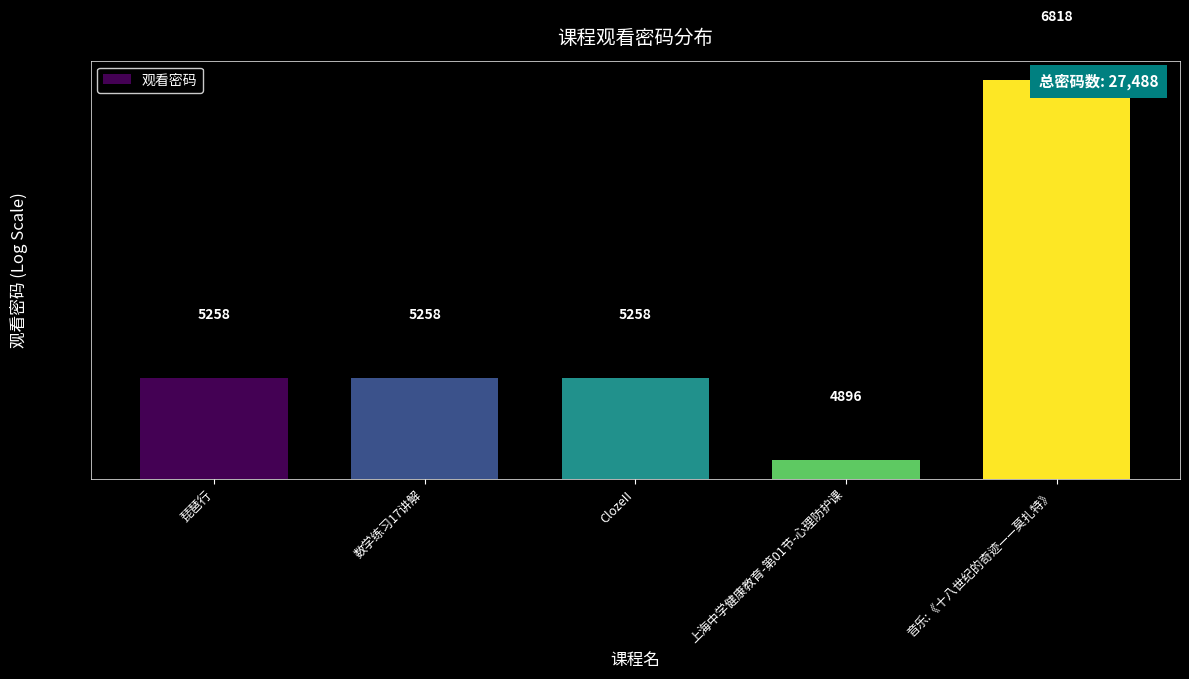

True or false: the data shows 5258 at 数学练习17讲解.

True